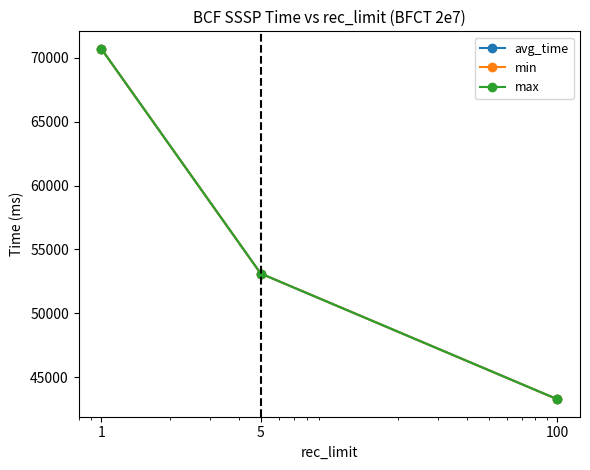

Is this an area chart (filled region under the line)?

No